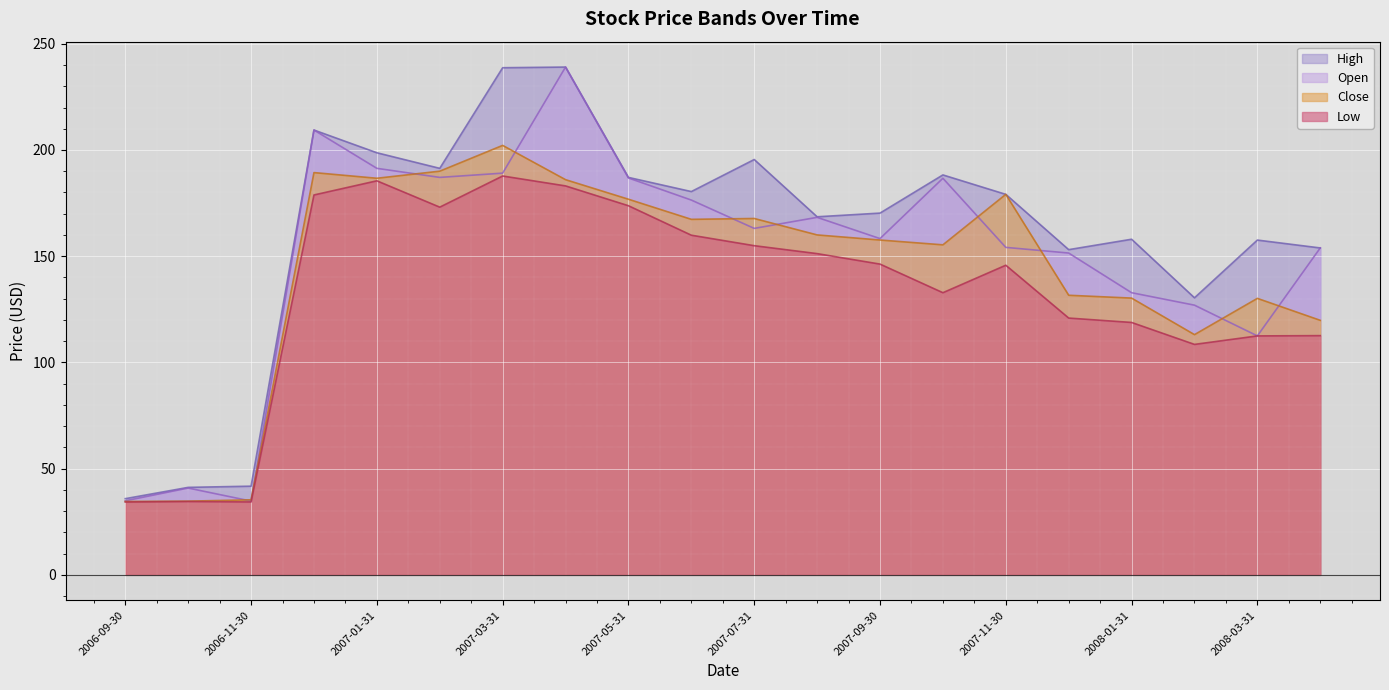

True or false: Close has more than 0 points higher than both neighbors.

True